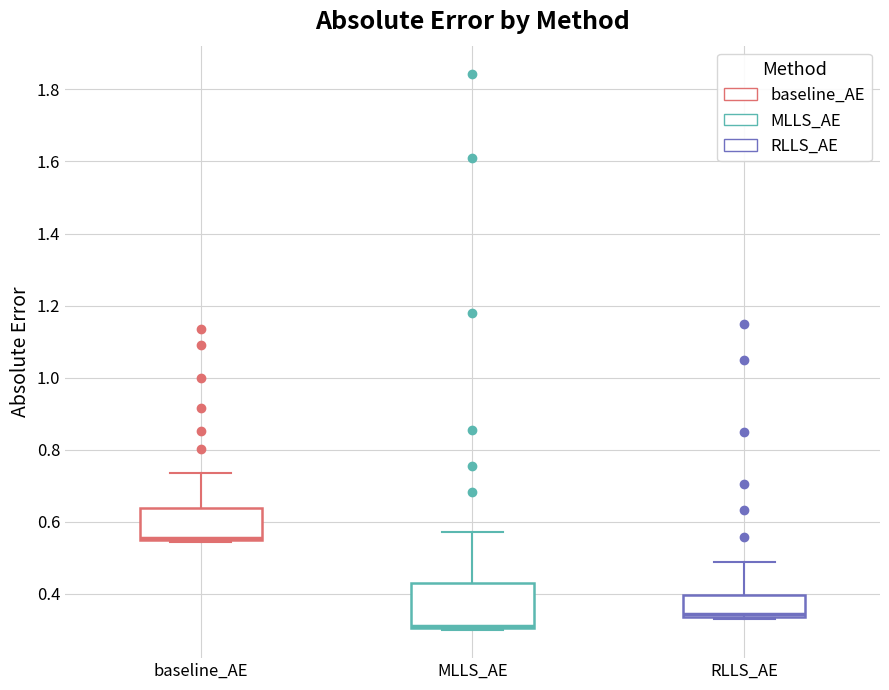

Reading left to right, transcribe this box plot: for each box, give where its median line is, the range the box spans, and where its two whiskers end, as read against the y-axis. The values are not printed on the chart, so give them approximately, as read against the axis.

baseline_AE: median 0.56, box 0.54 to 0.64, whiskers 0.54 to 0.74
MLLS_AE: median 0.32, box 0.30 to 0.42, whiskers 0.30 to 0.58
RLLS_AE: median 0.34 (just above the box's lower edge), box 0.34 to 0.40, whiskers 0.34 to 0.48